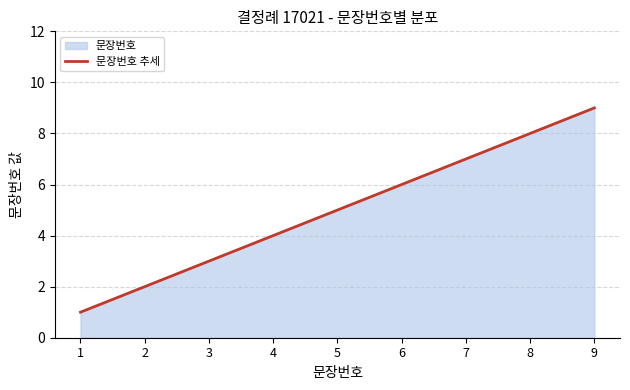

How many categories are shown in the chart?

9